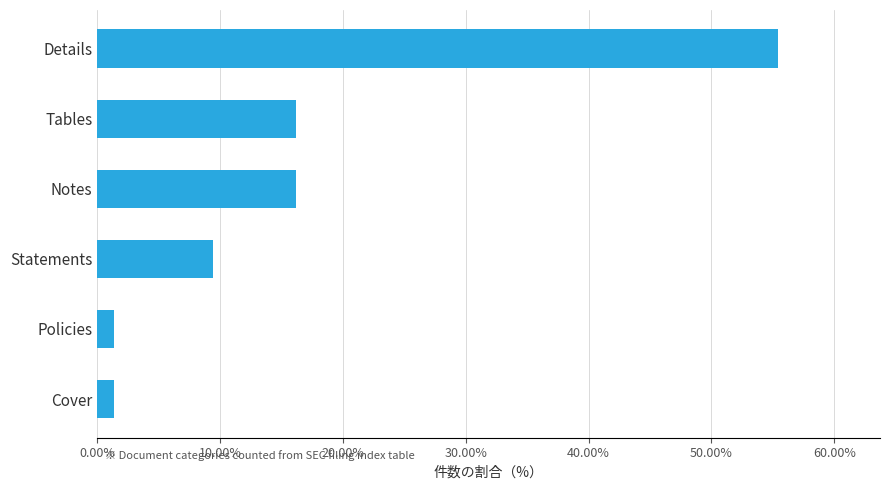

Reading bottom to top, extract all data points from this chart.

Cover=1.4	Policies=1.4	Statements=9.5	Notes=16.2	Tables=16.2	Details=55.4